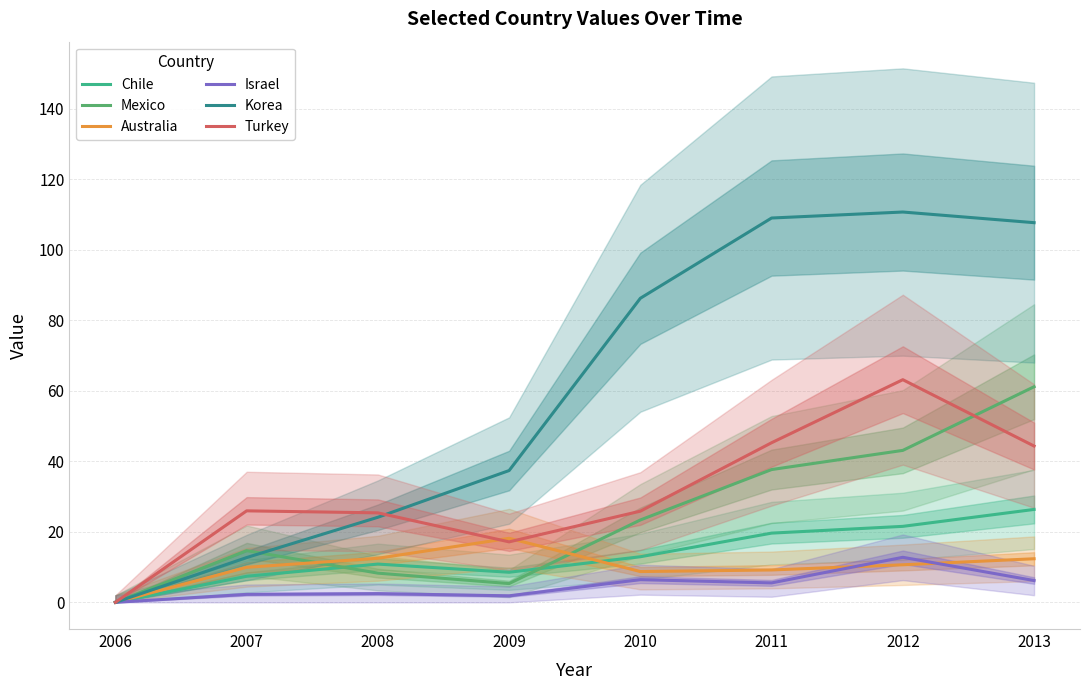

Which series has the largest total across all categories?

Korea